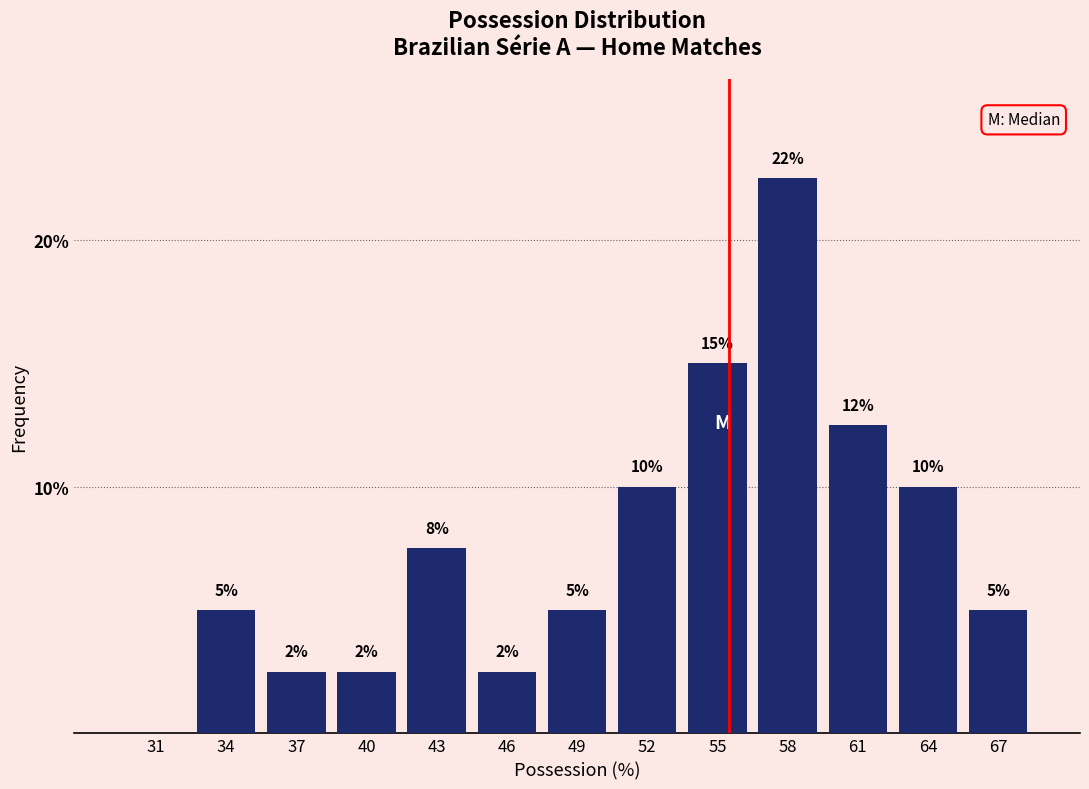

Which has a higher value, 58 or 40?

58